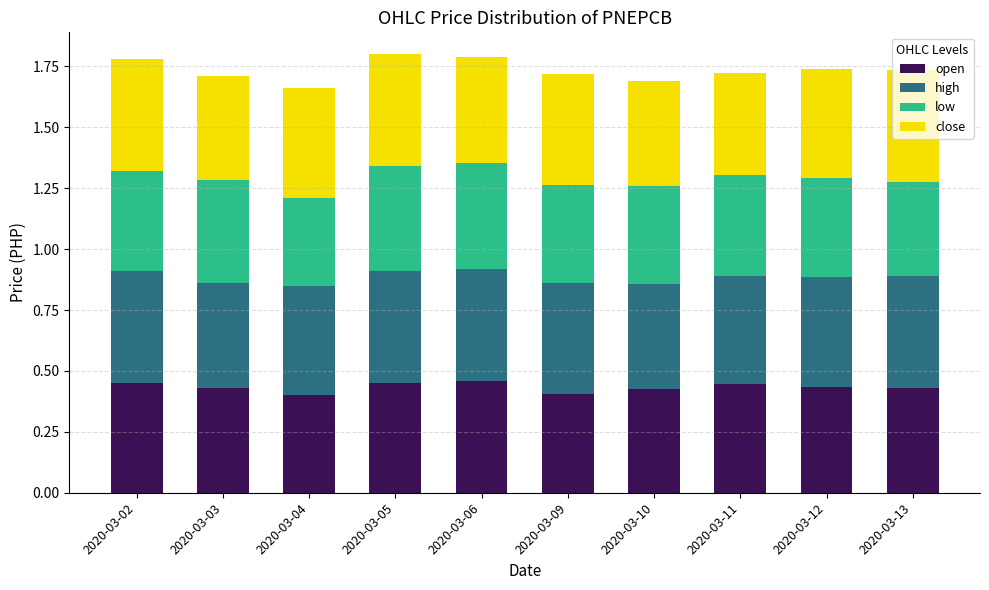

How many open values are between 0 and 1?

10